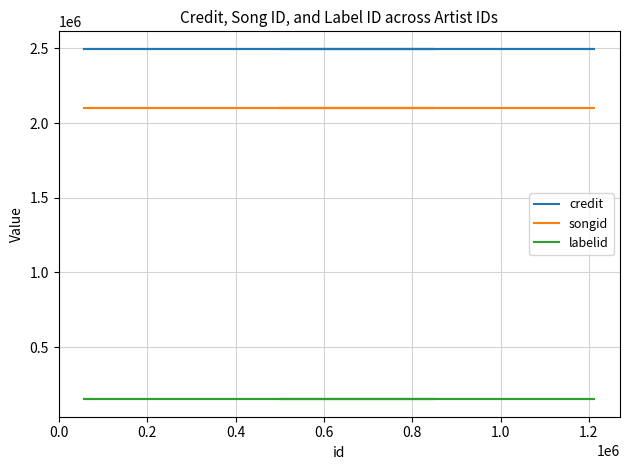

True or false: songid has more than 0 points higher than both neighbors.

False